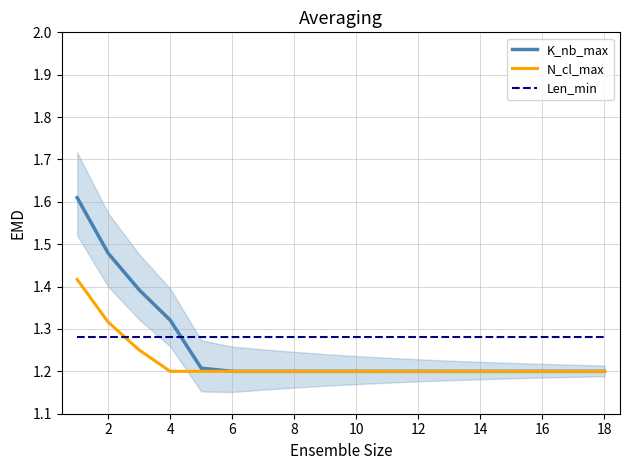

What is the lowest value of the N_cl_max series?

1.2